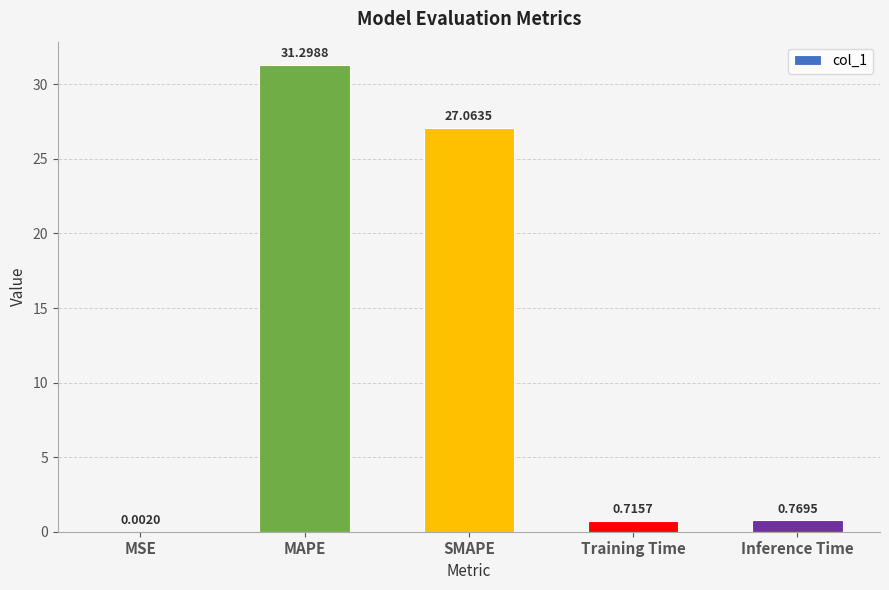

At which category does the chart reach its peak across all series?

MAPE